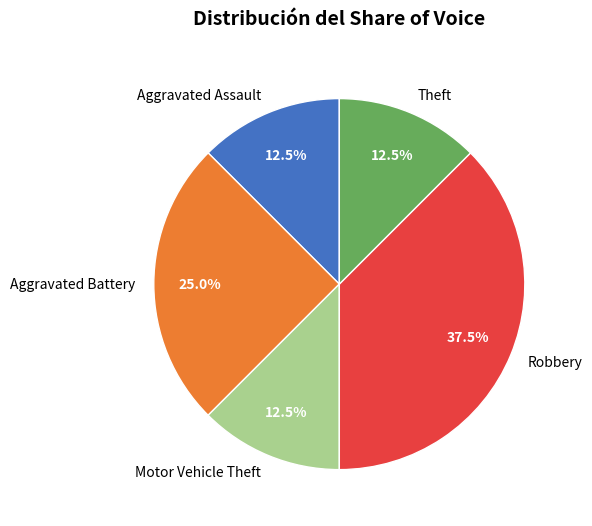

What is the ratio of the value at Theft to the value at Robbery?

0.3